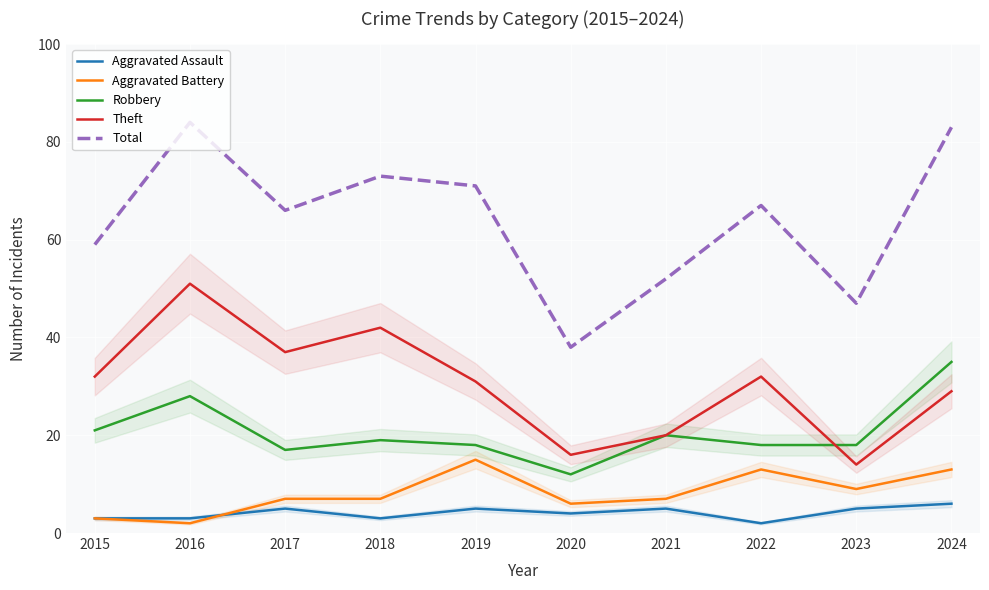

The value of Robbery at 2017 is 9. True or false?

False